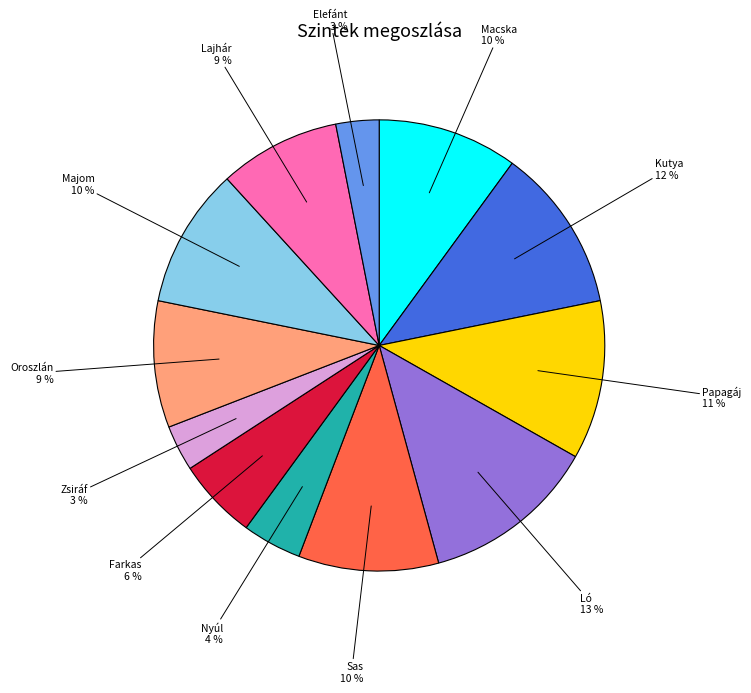

Is there a majority slice in this chart?

No